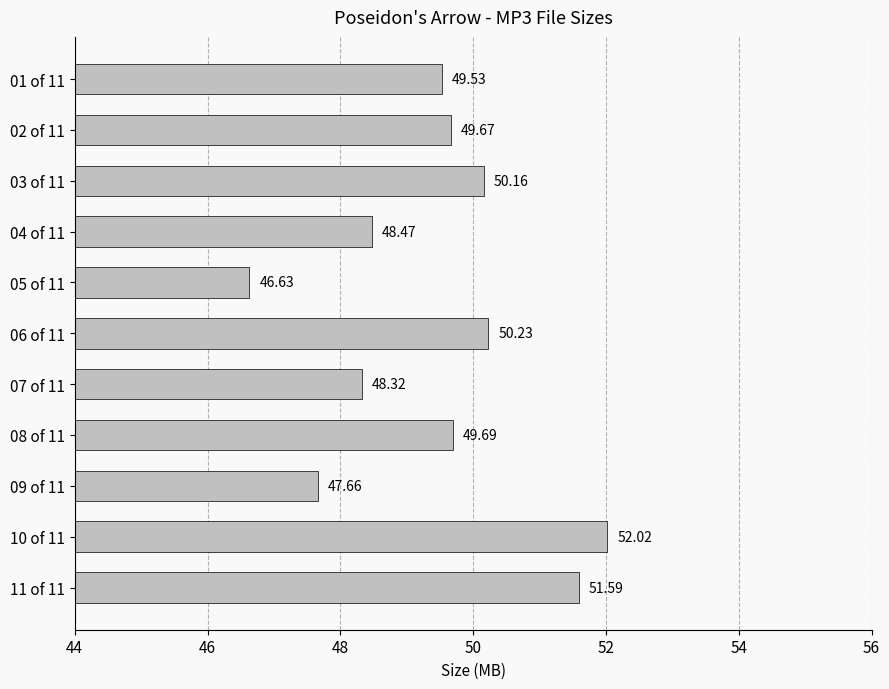

What is the change in value from 10 of 11 to 09 of 11?

-4.4